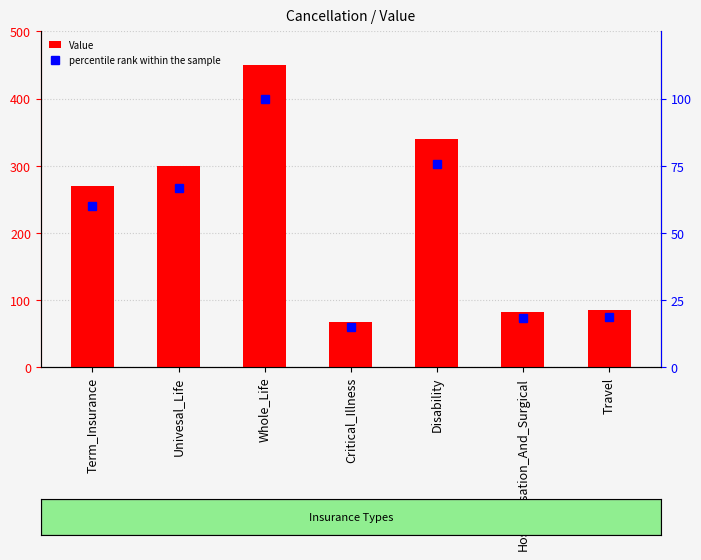

What is the label of the 4th bar from the left?

Critical_Illness